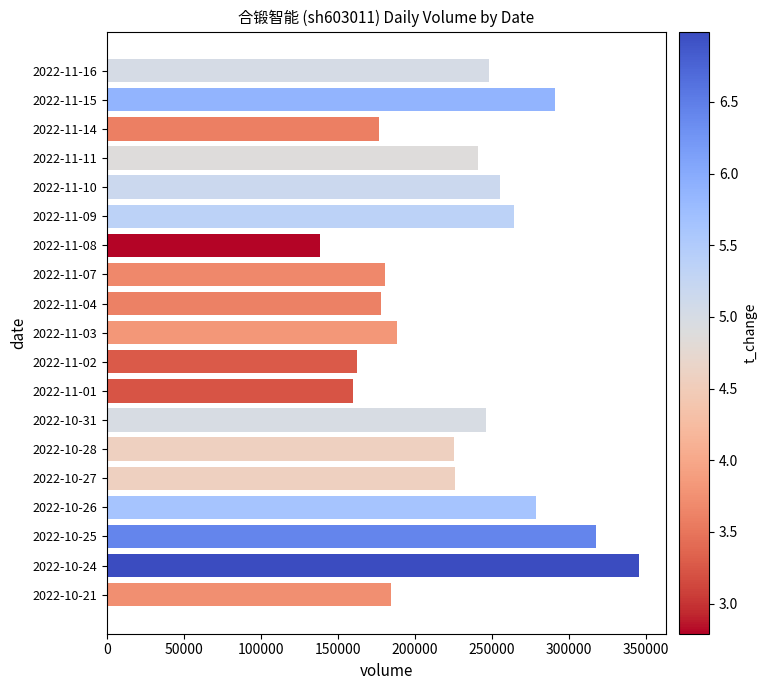

What is the maximum value shown in the chart?

345640